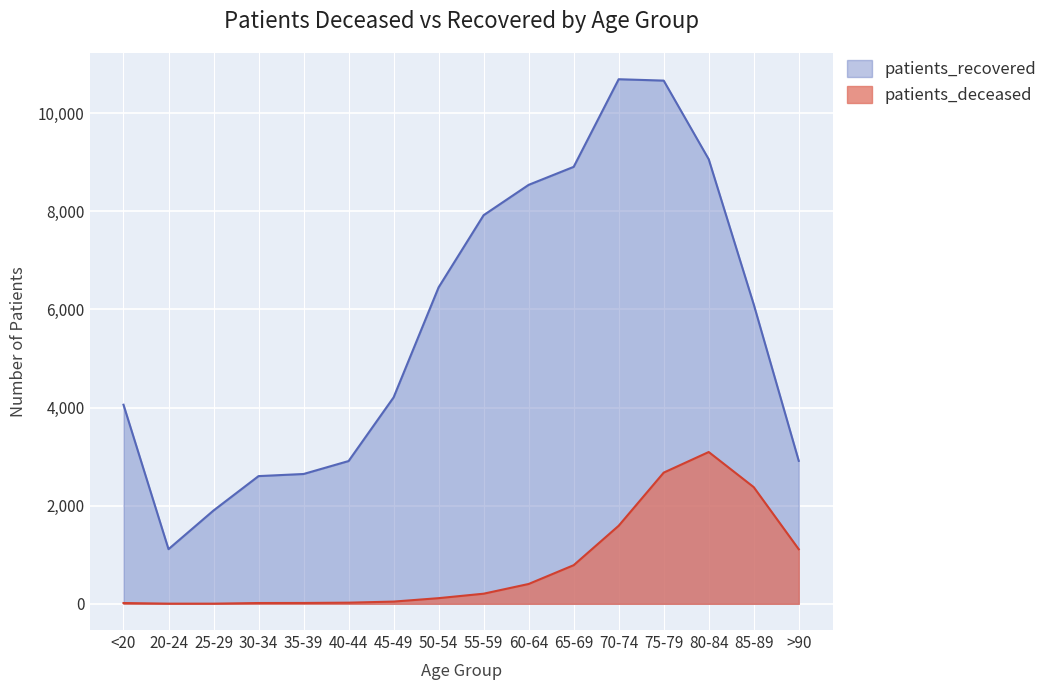

What is the difference between the patients_recovered values at 85-89 and 40-44?

3193